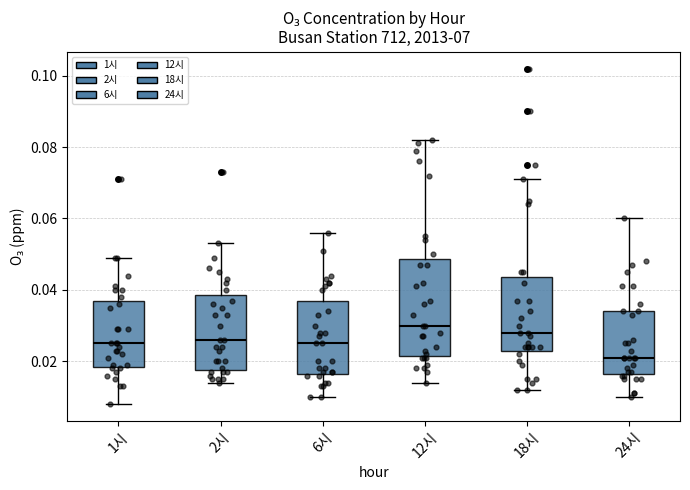

Where does the upper whisker of the box for 1시 end on the y-axis? The values are not printed on the chart, so give them approximately, as read against the axis.

0.050